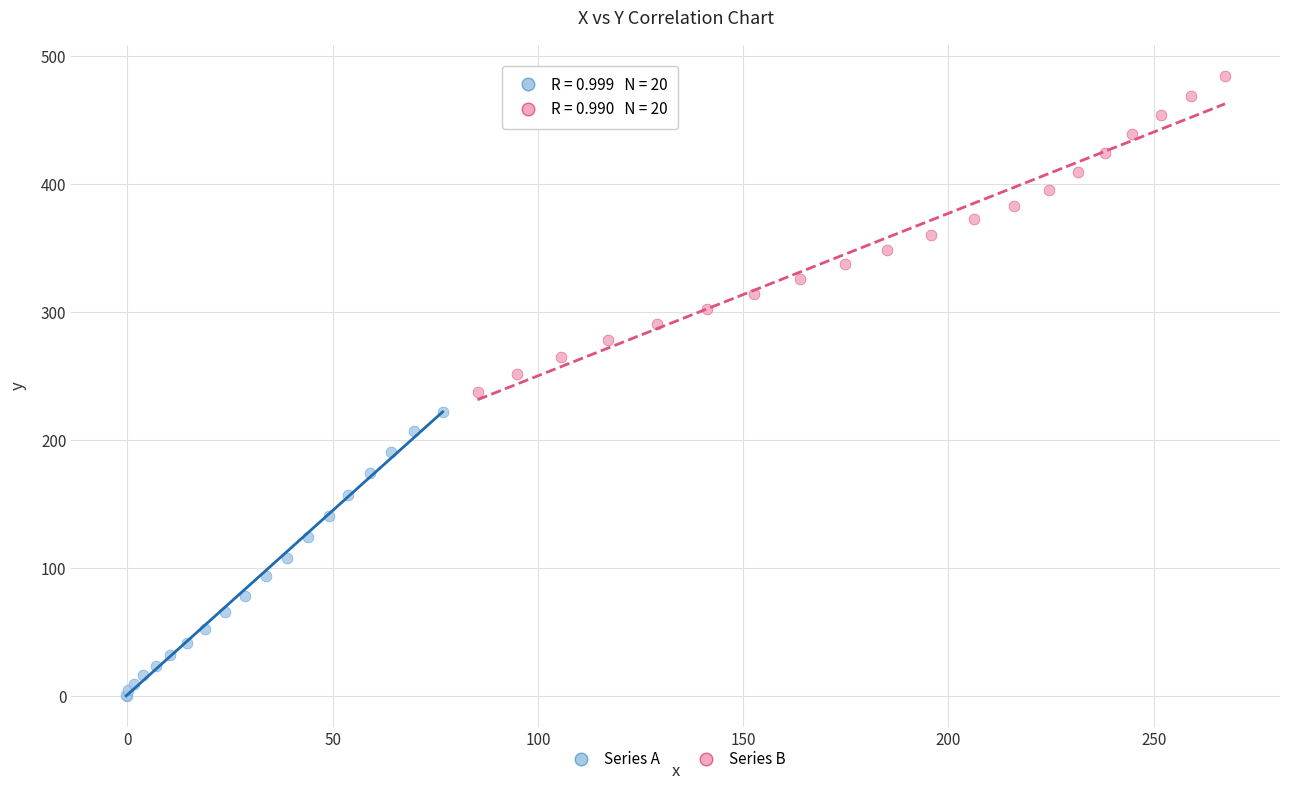

Which series reaches the maximum Y coordinate?

Series B